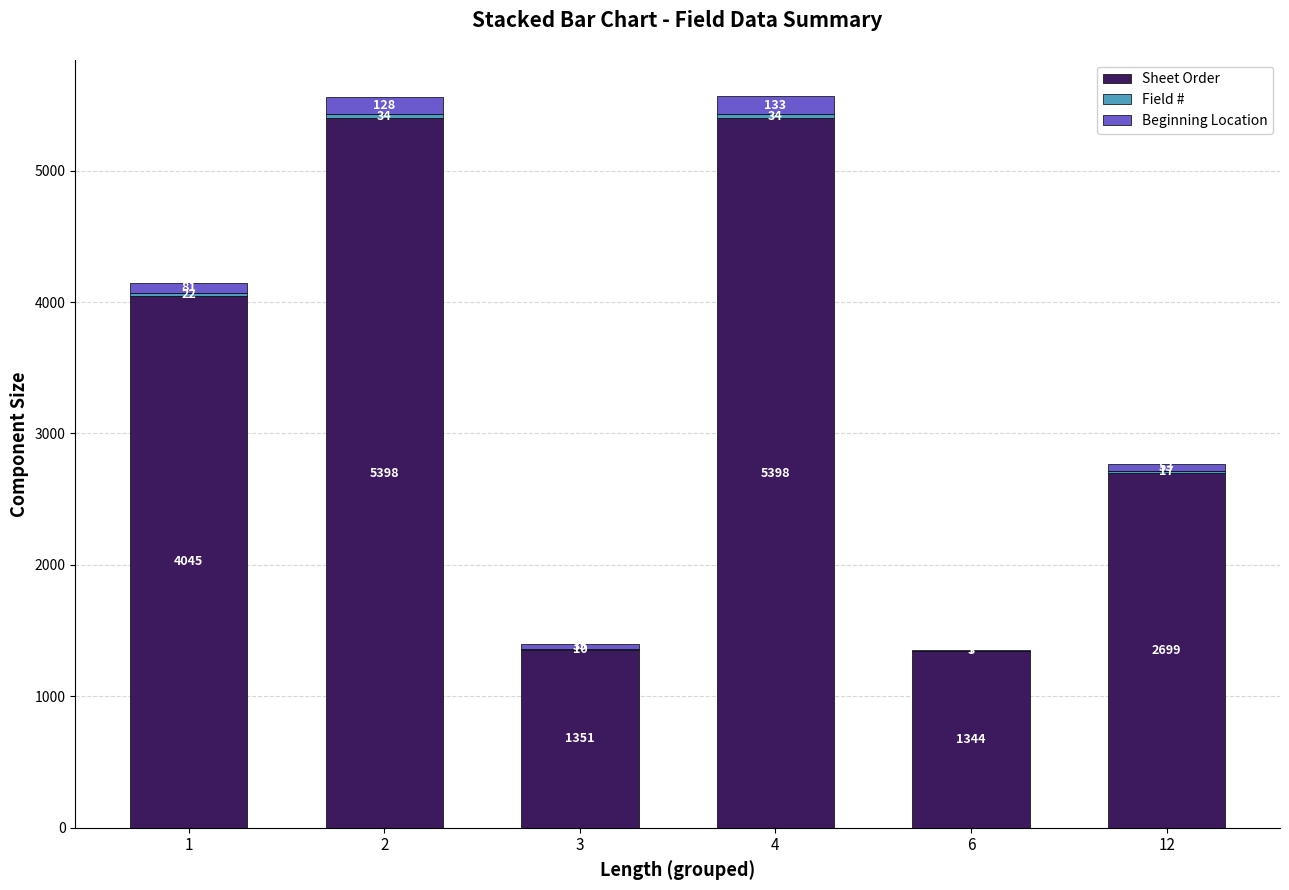

Does the chart contain stacked bars?

Yes